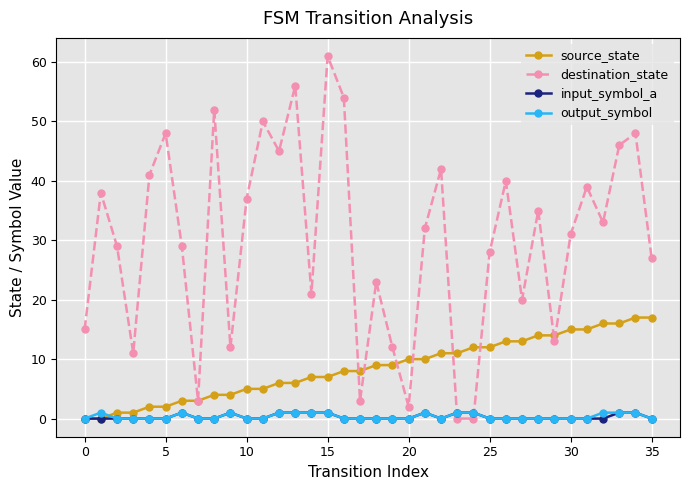

What is the value of the source_state point at the 26th from the left?

12